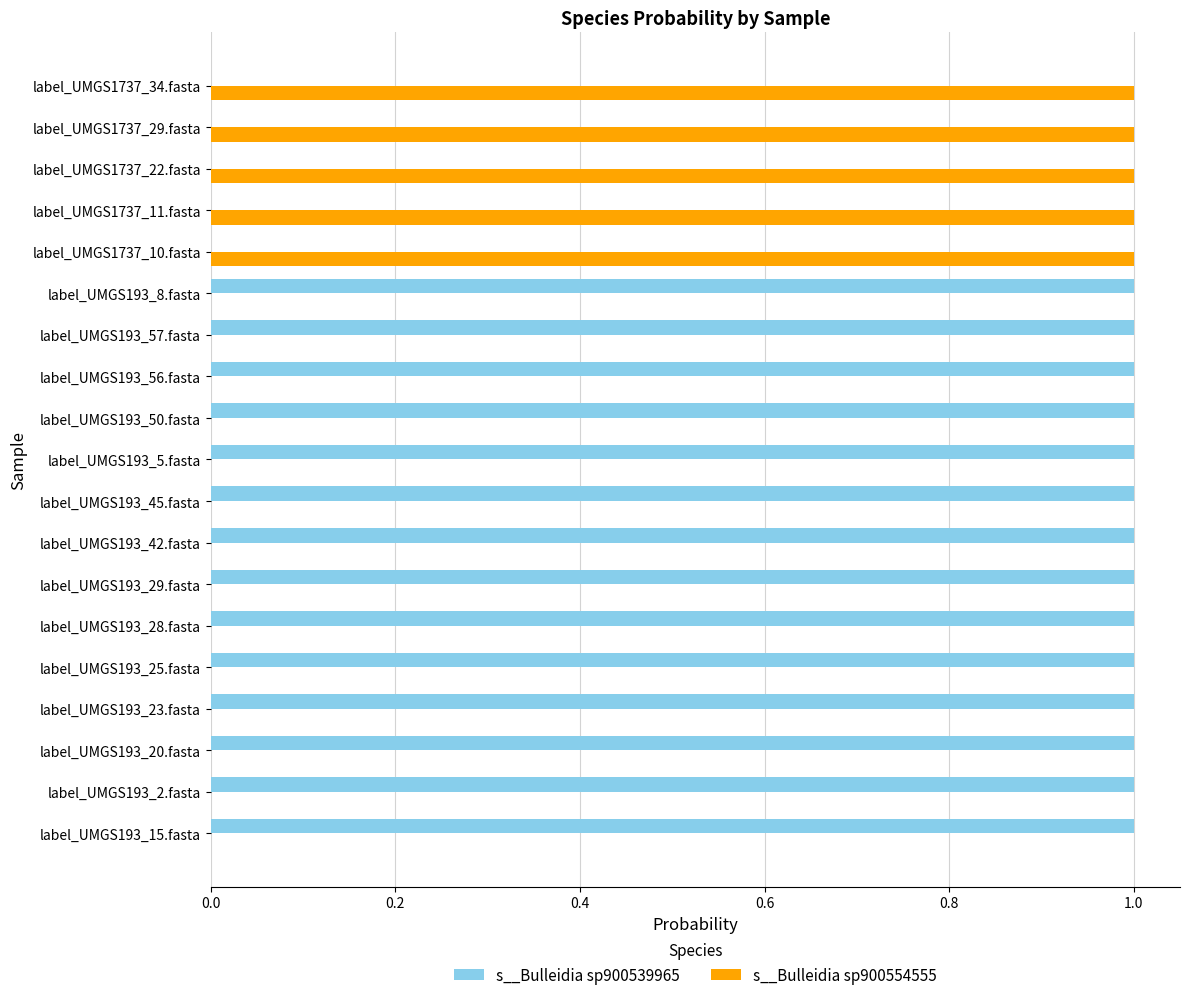

Is it true that s__Bulleidia sp900539965 equals 0.0 at label_UMGS1737_29.fasta?

True